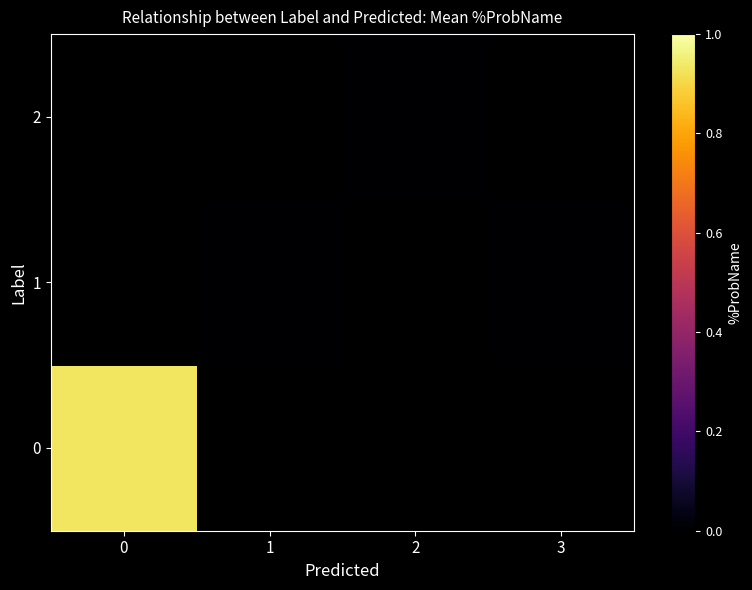

What is the greatest value displayed?

0.9